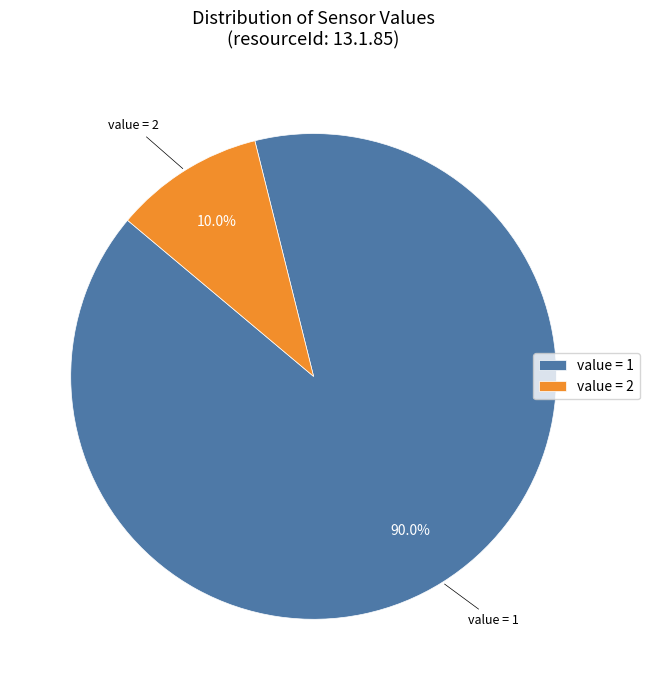

Rank the categories by value from highest to lowest.

value = 1, value = 2